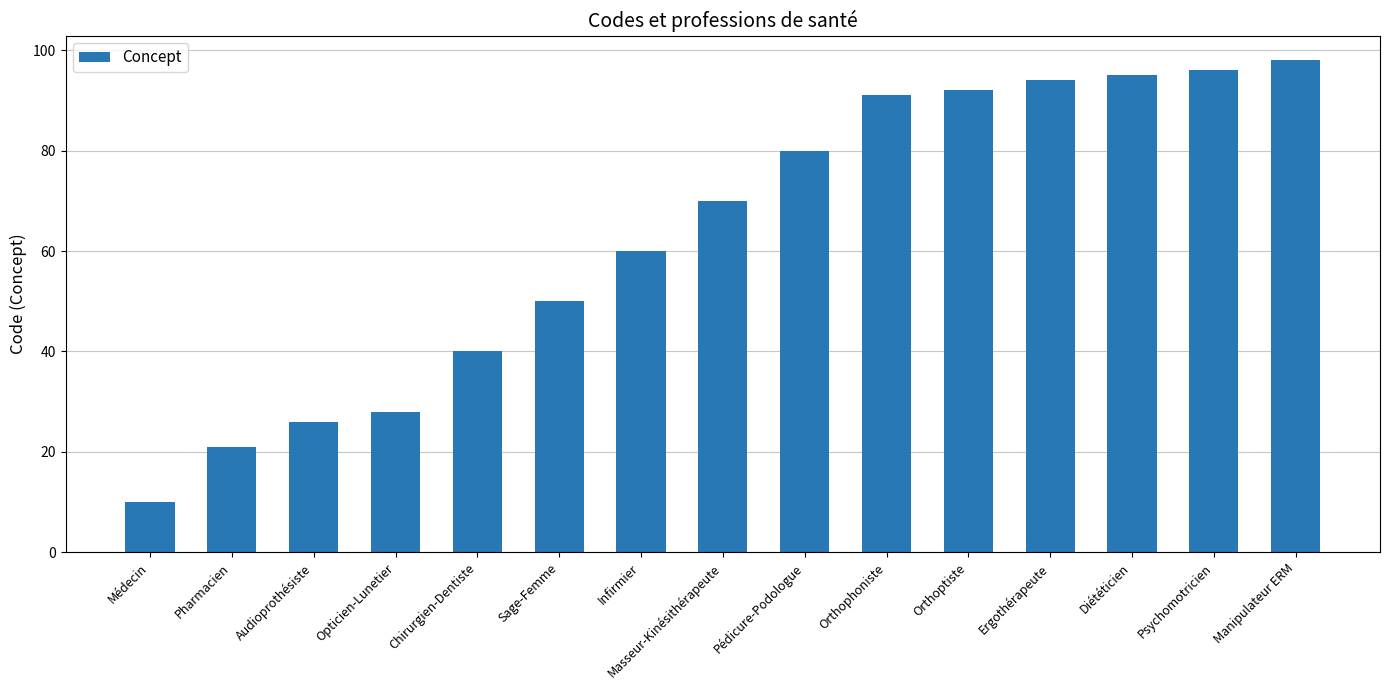

Are the bars grouped side by side (vs. stacked)?

No